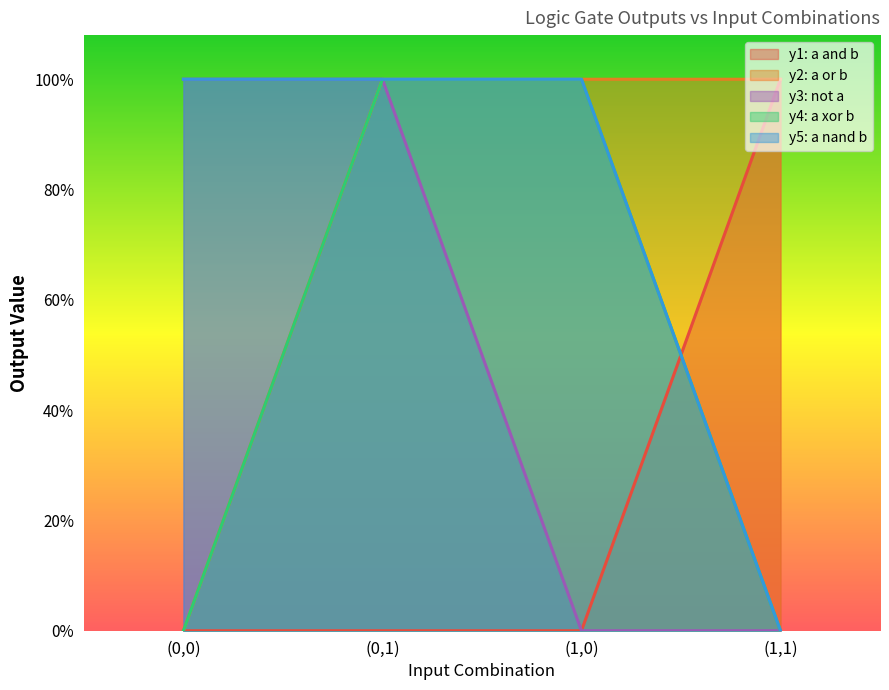

What is the maximum value shown in the chart?

1